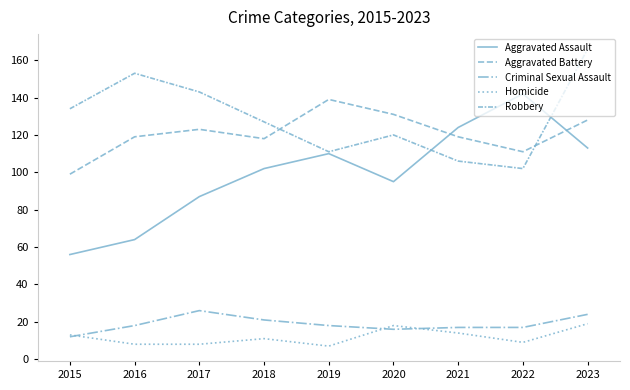

True or false: Robbery and Aggravated Assault cross at least once.

True